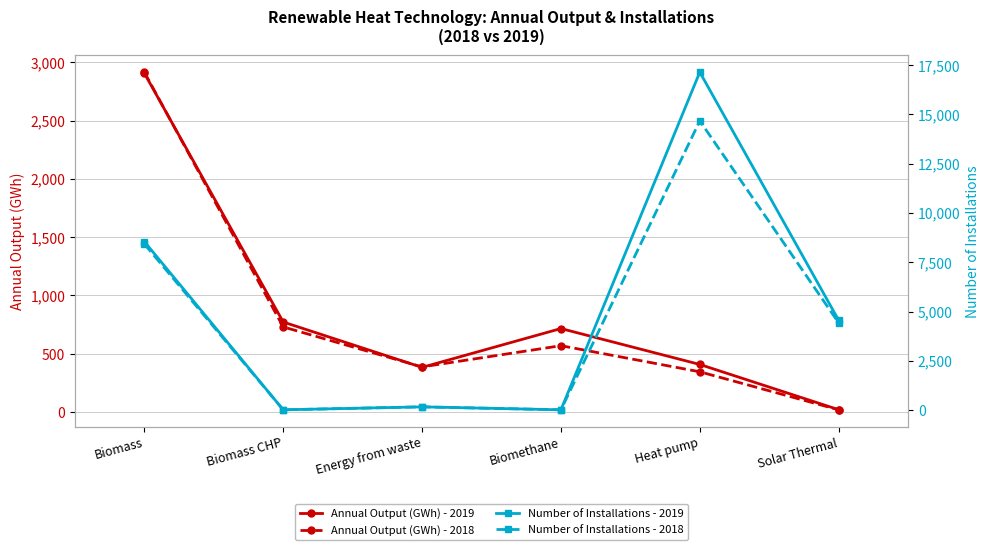

True or false: Number of Installations - 2019 has a value of 69 at Energy from waste.

False